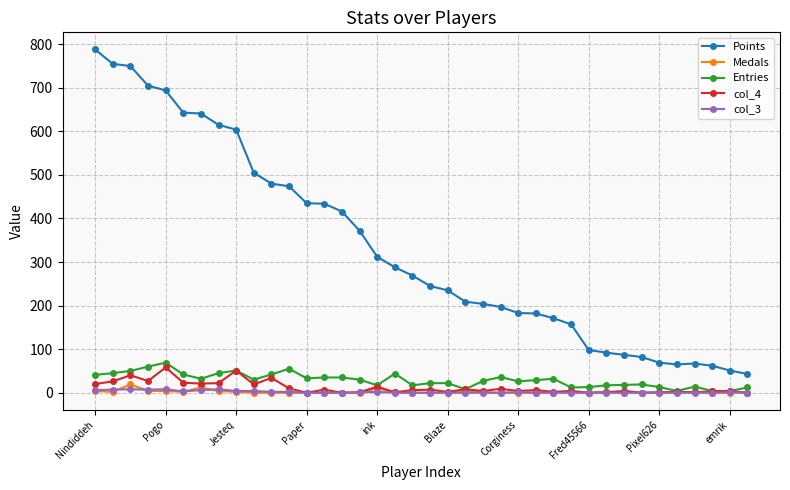

Which series has the largest range (max minus min)?

Points